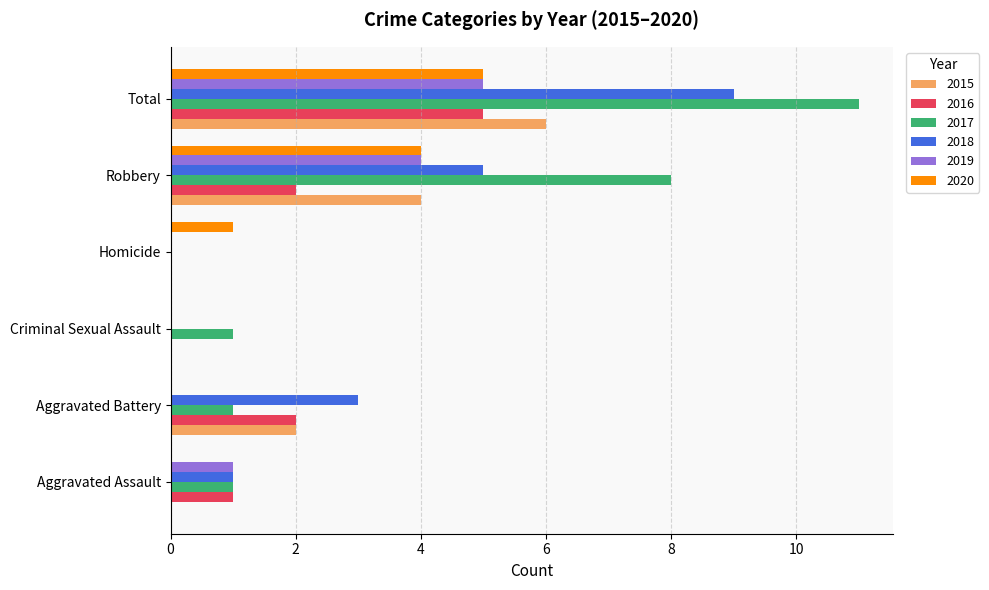

The value of 2020 at Total is 5. True or false?

True